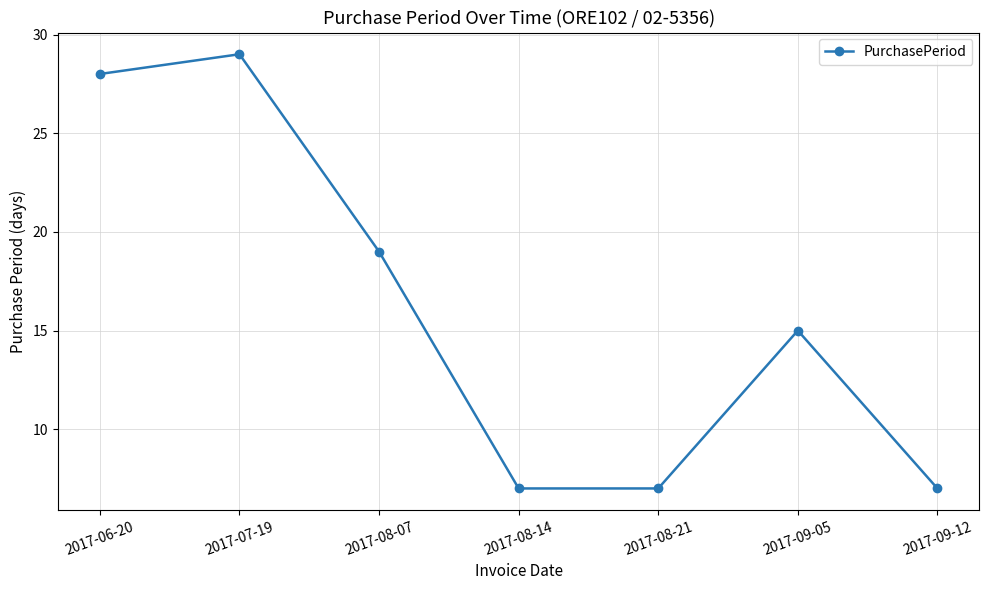

How many data points are less than 15?

3